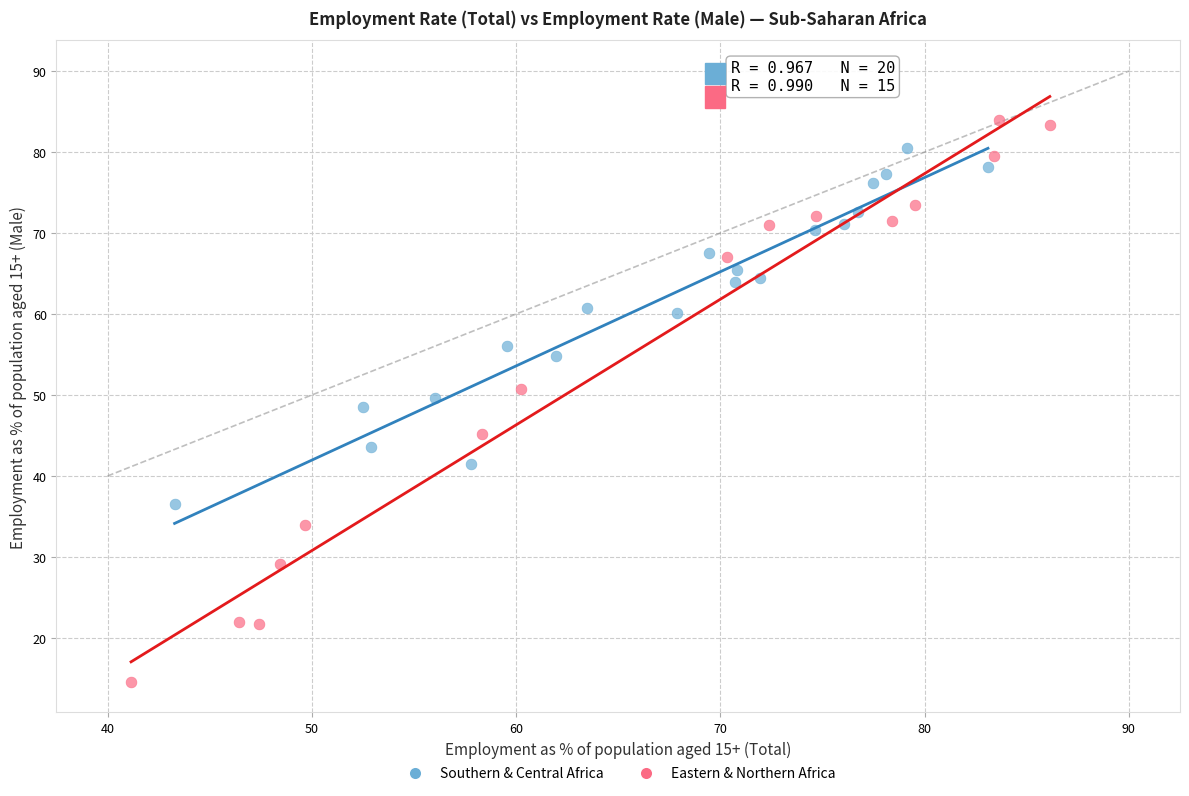

Which series contains the highest Y value?

Eastern & Northern Africa